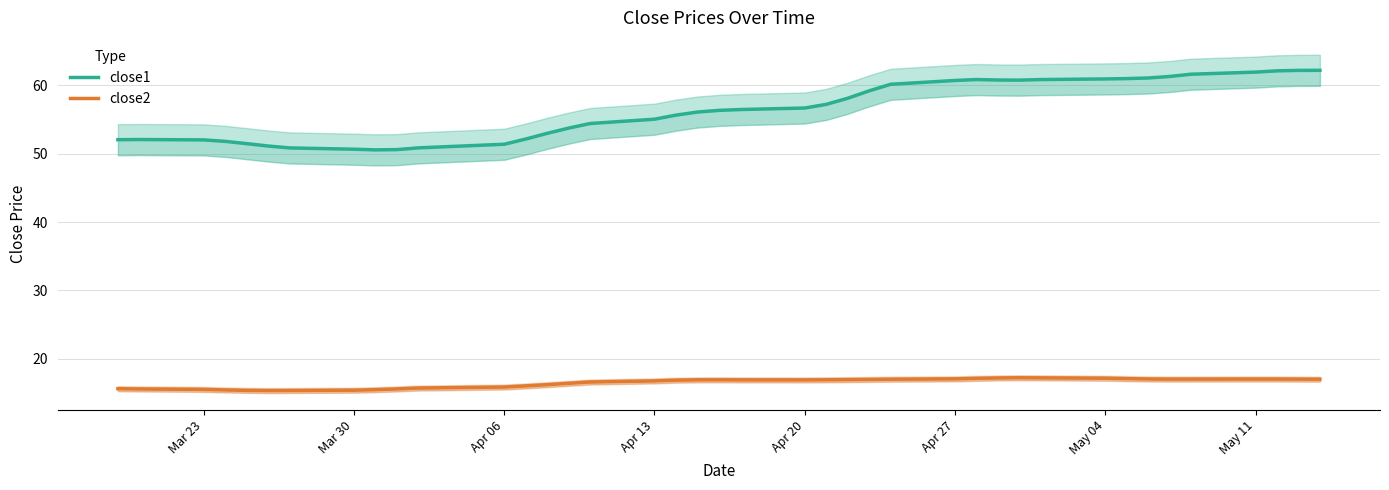

What is the smallest value displayed?

15.3